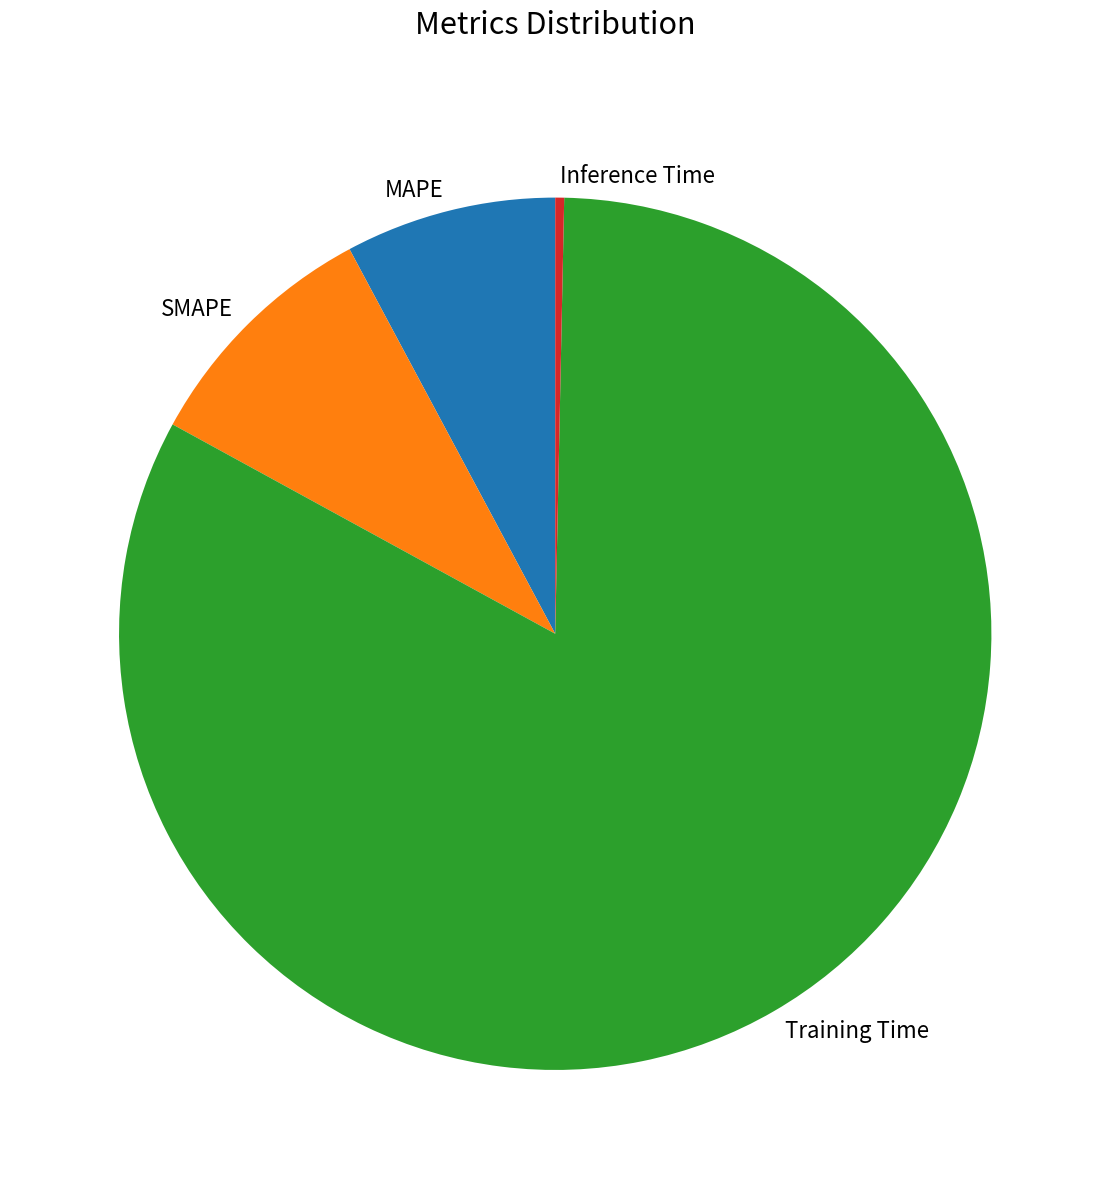

Is it true that MAPE is 8% of the pie?

True